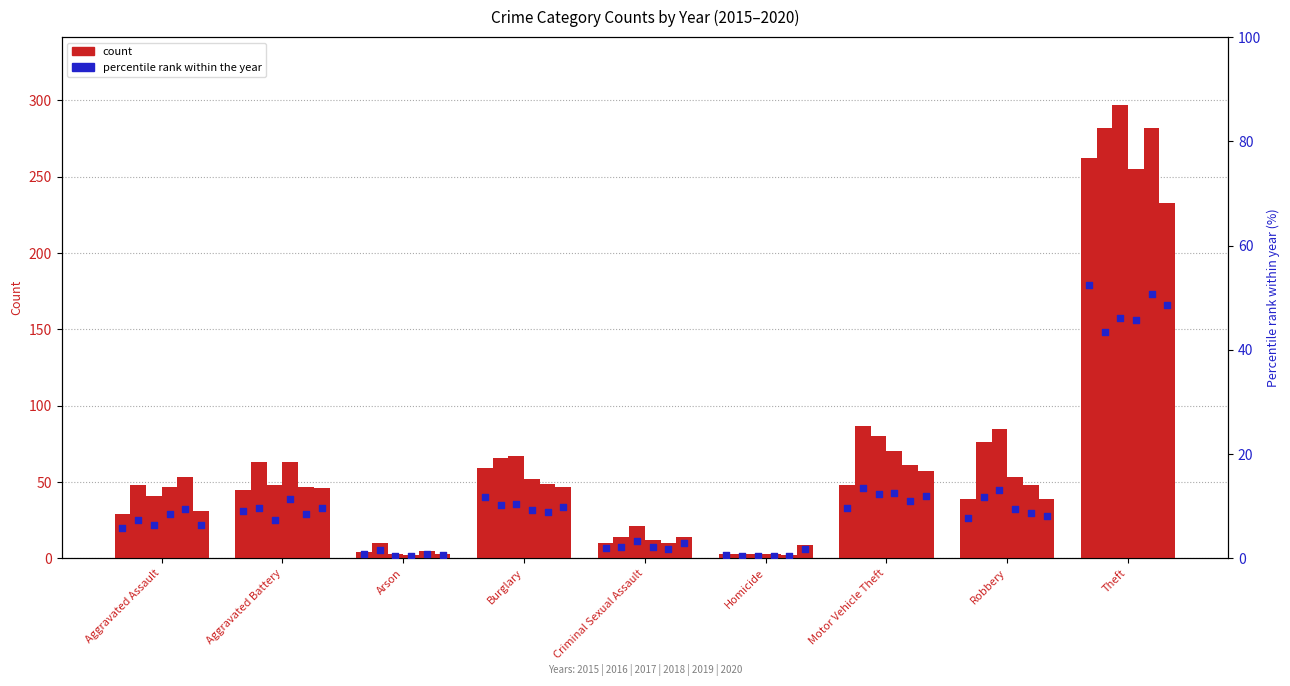

Which series contains the highest Y value?

2017